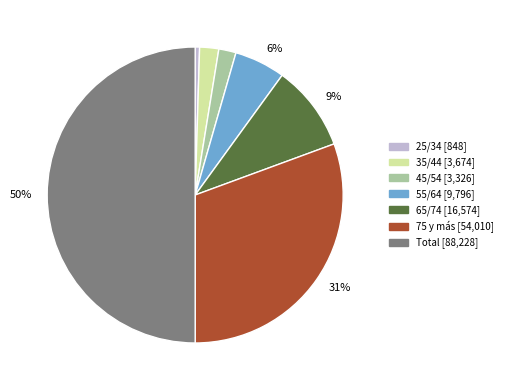

To the nearest percent, what is the average slice percentage?

14%